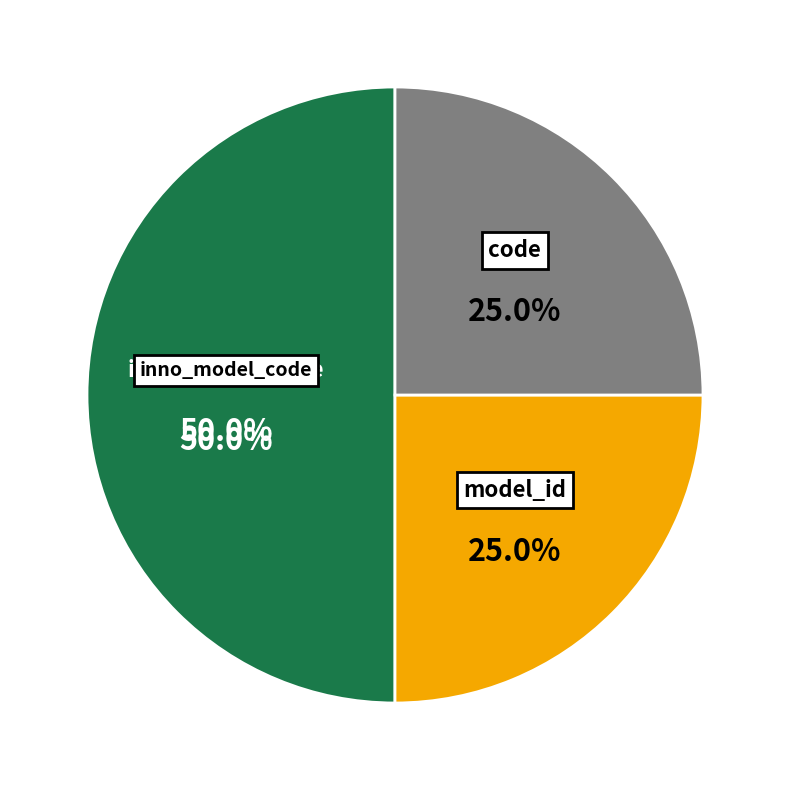

How many slices are in this pie chart?

3